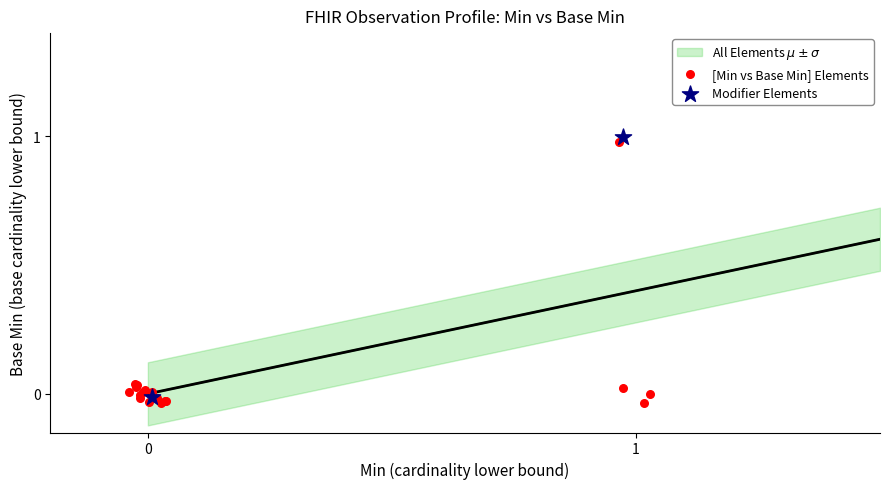

Which series reaches the maximum Y coordinate?

Modifier Elements